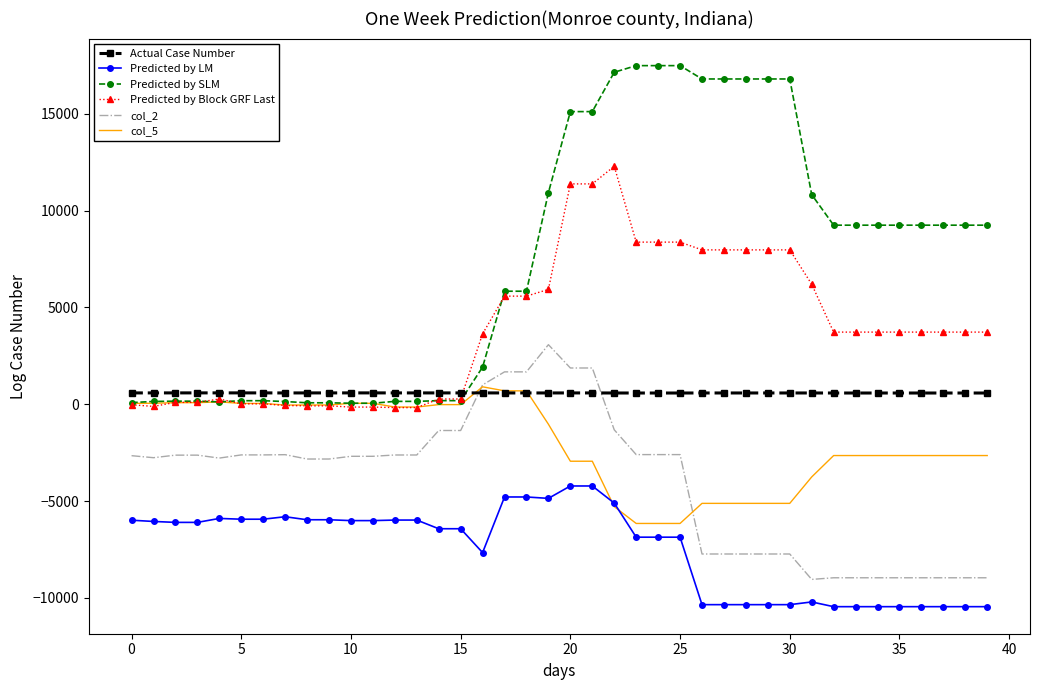

True or false: Predicted by Block GRF Last and Predicted by LM cross at least once.

False